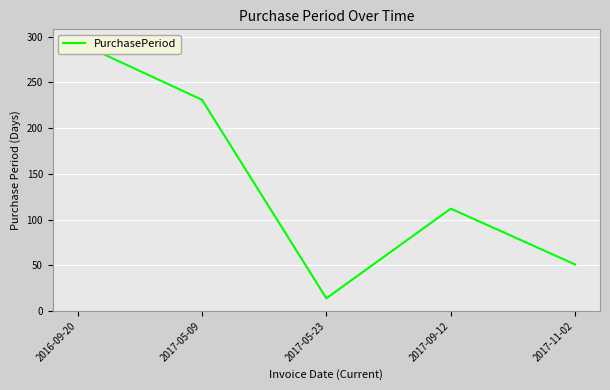

Reading left to right, transcribe all the data shown in this chart.

2016-09-20=294	2017-05-09=231	2017-05-23=14	2017-09-12=112	2017-11-02=51